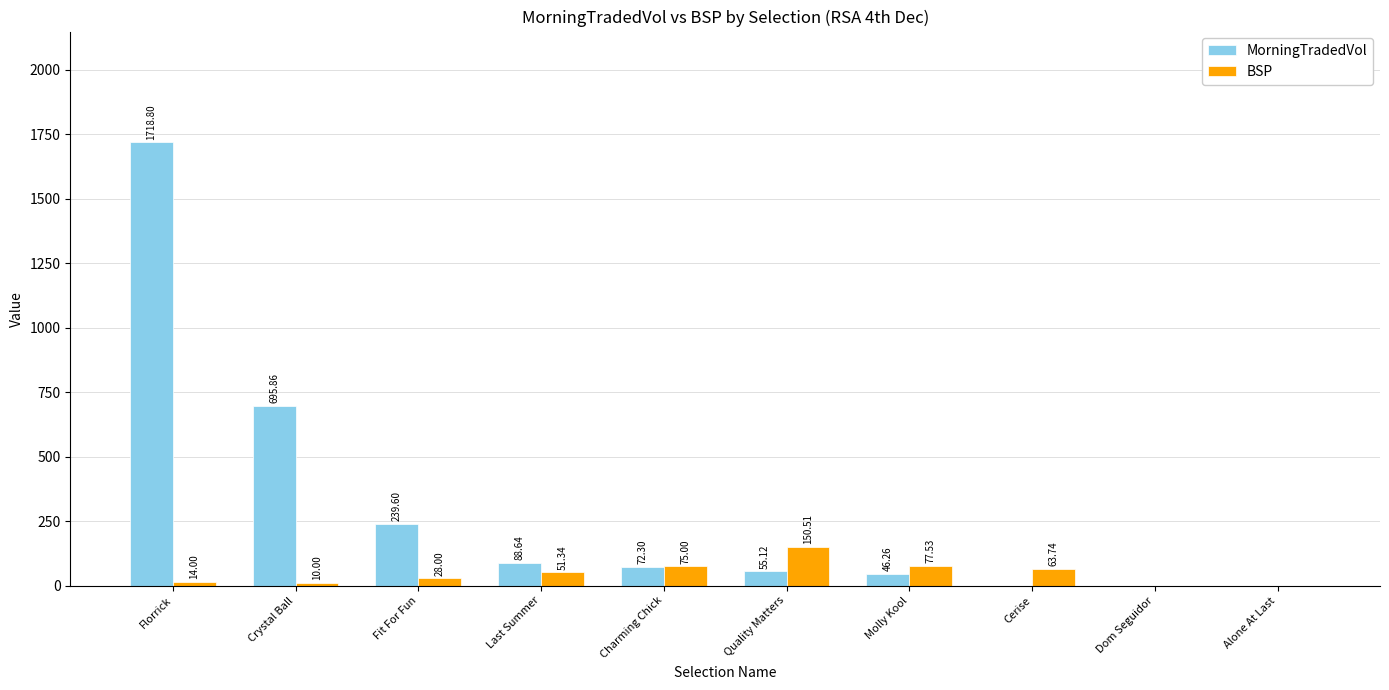

At which category is the sum across all series the highest?

Florrick